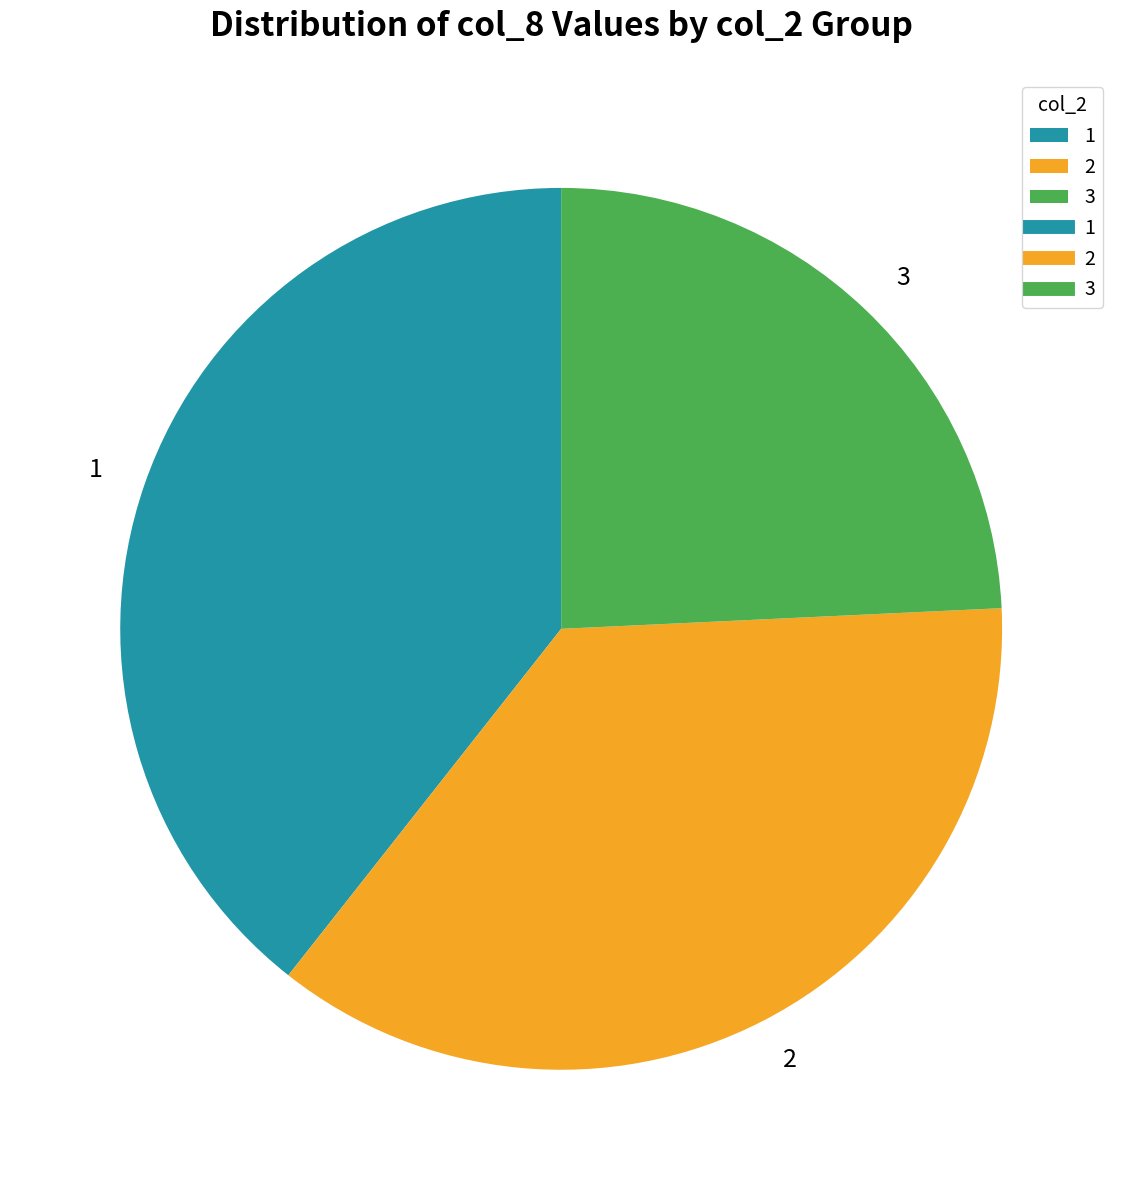

The 2 slice represents 28% of the pie. True or false?

False